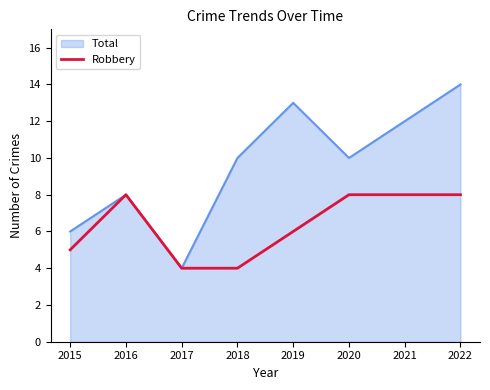

The value of Total at 2020 is 10. True or false?

True